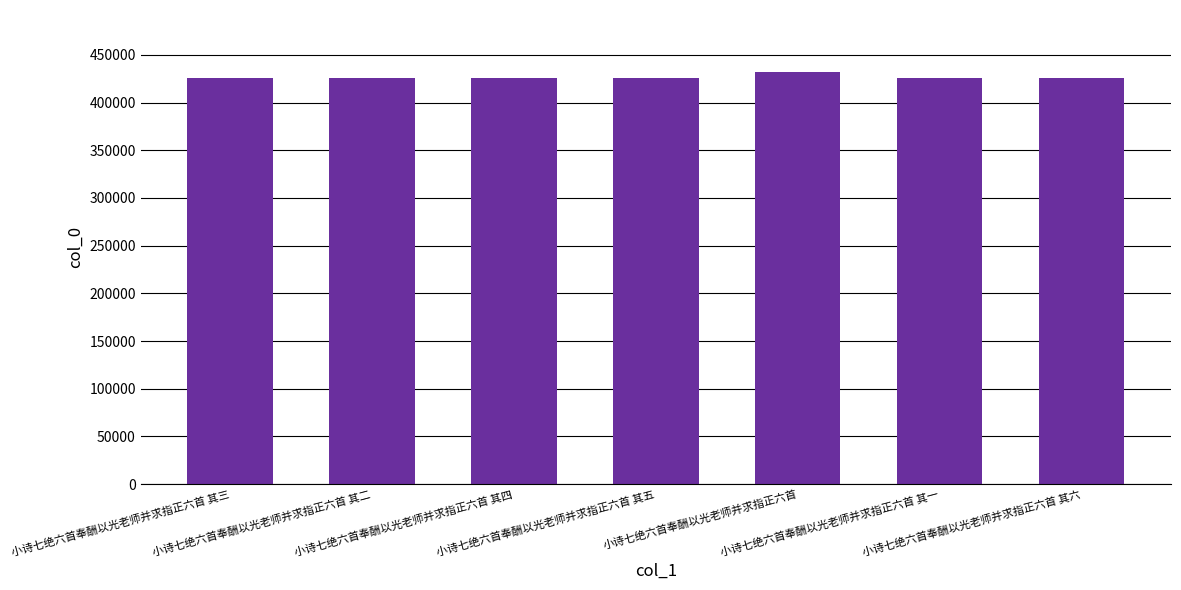

What is the approximate value at 小诗七绝六首奉酬以光老师并求指正六首 其三, to the nearest 100?

426000